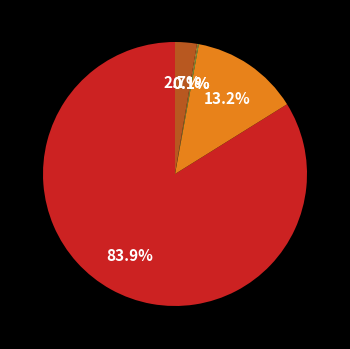

To the nearest percent, what is the average slice percentage?

20%